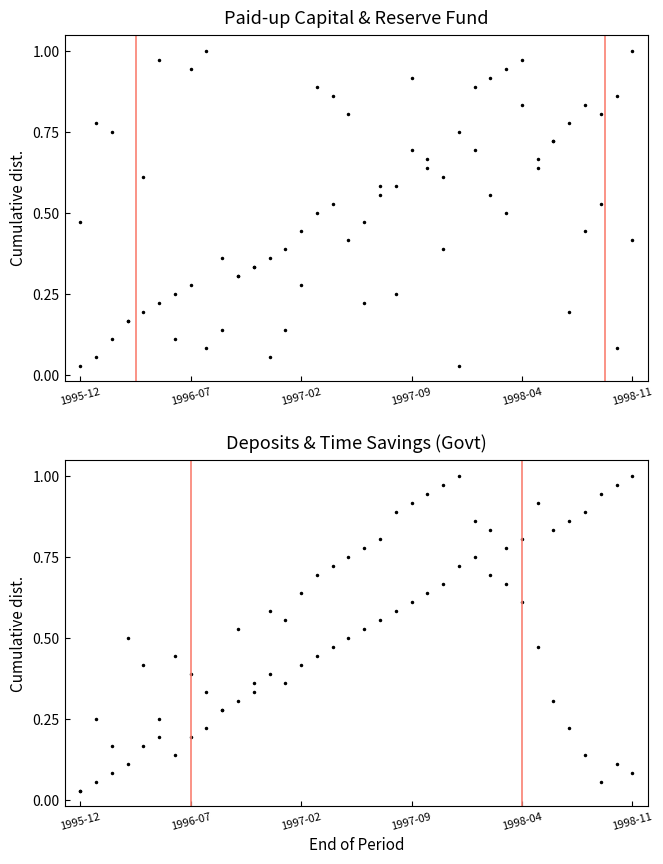

In Total Deposits, how many points are lower than both neighbors (excluding endpoints)?

4